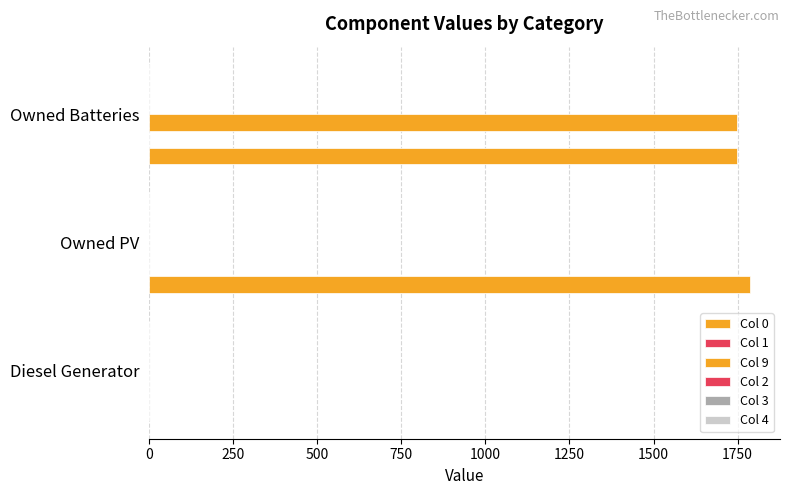

At how many categories does at least one series exceed 507?

2